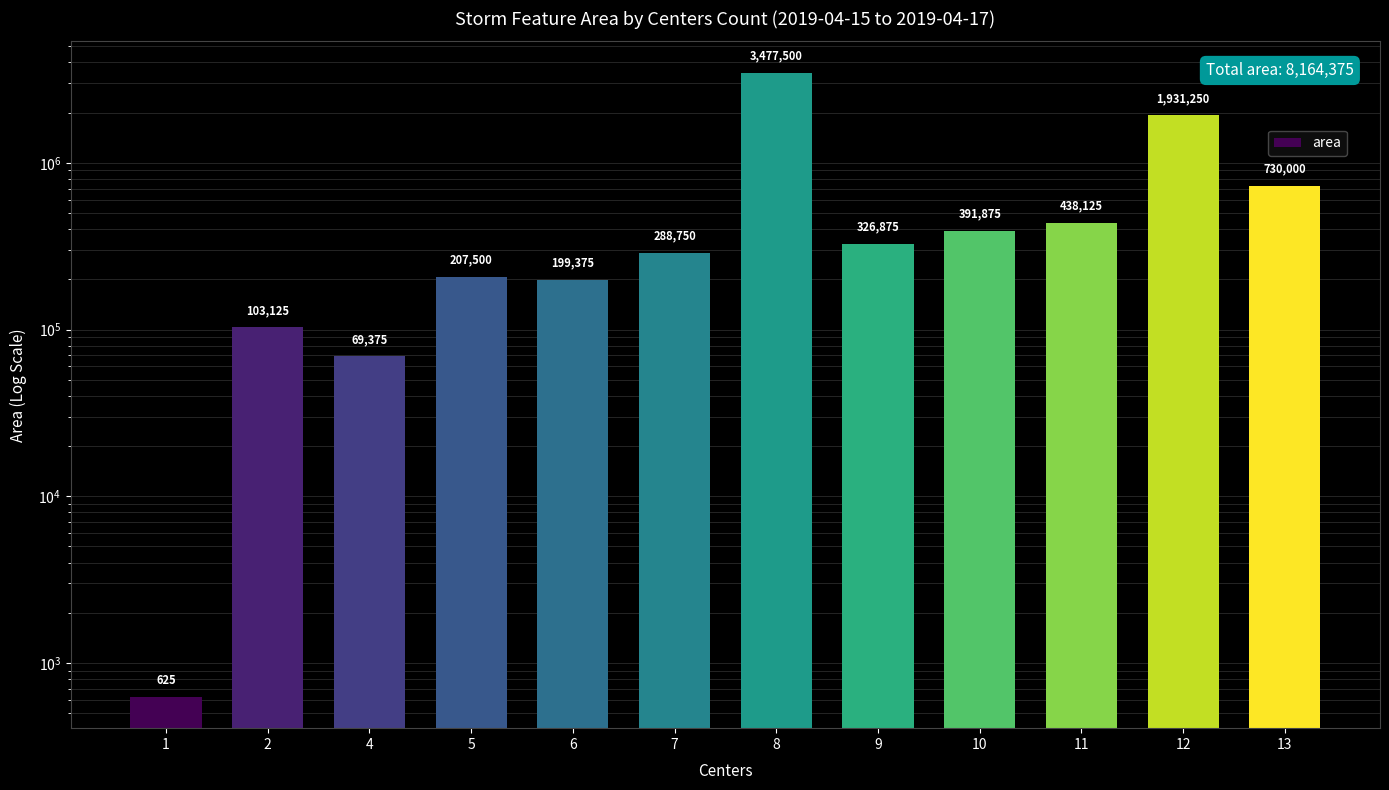

What is the maximum value shown in the chart?

3477500